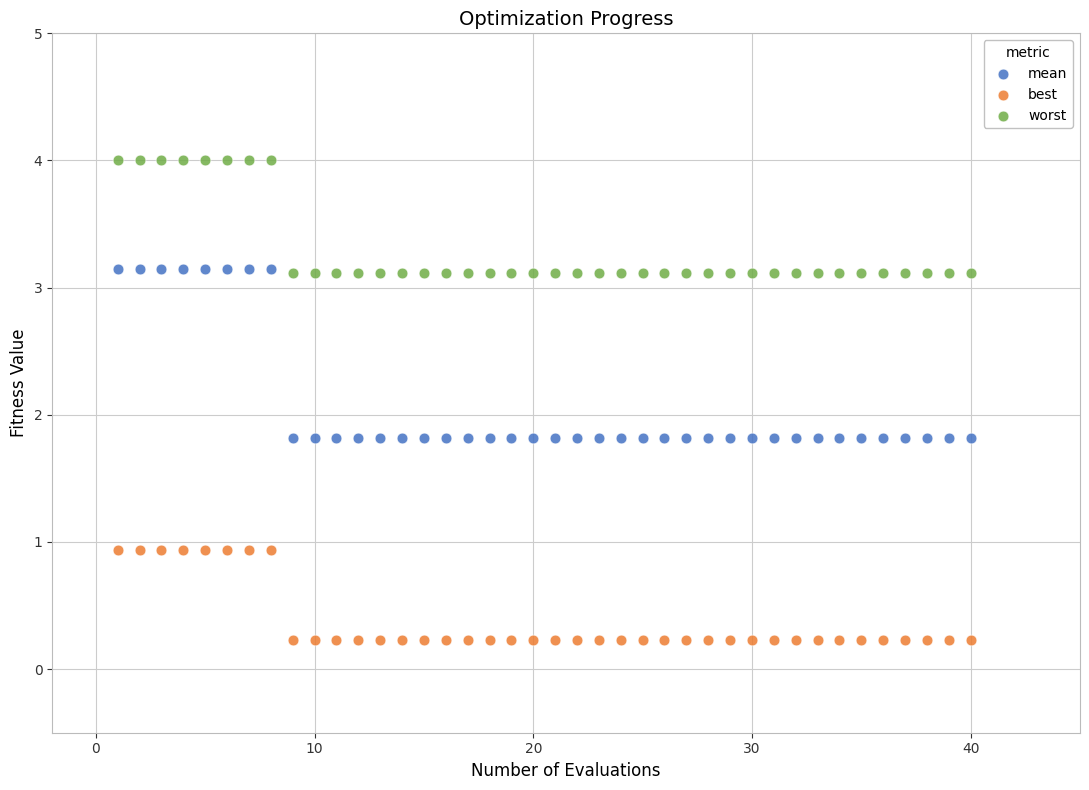

Which series has the widest spread of Y values?

mean